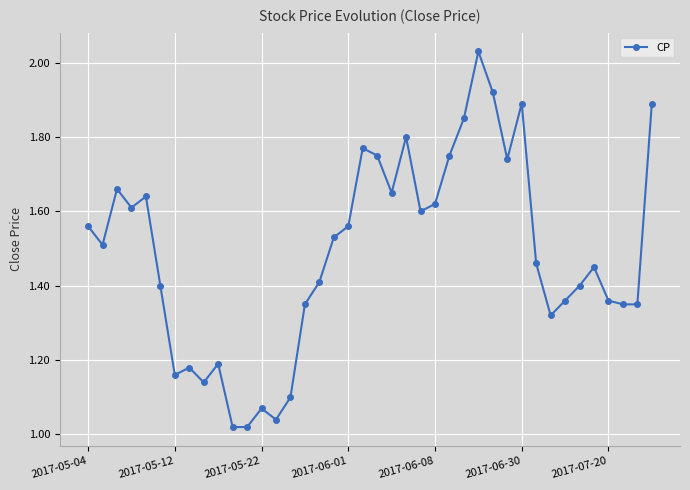

What is the sum of all values?

59.5